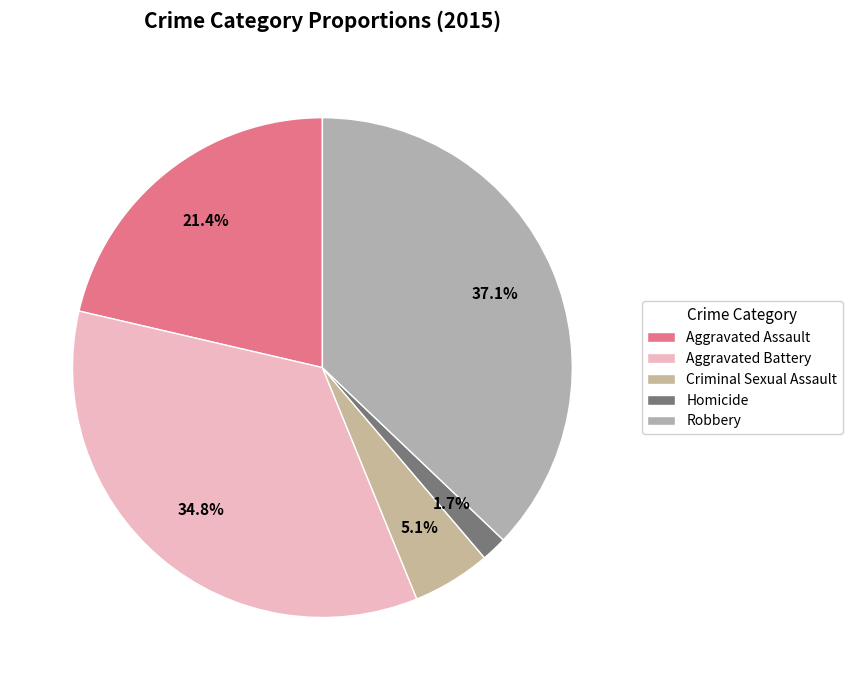

How many slices are in this pie chart?

5